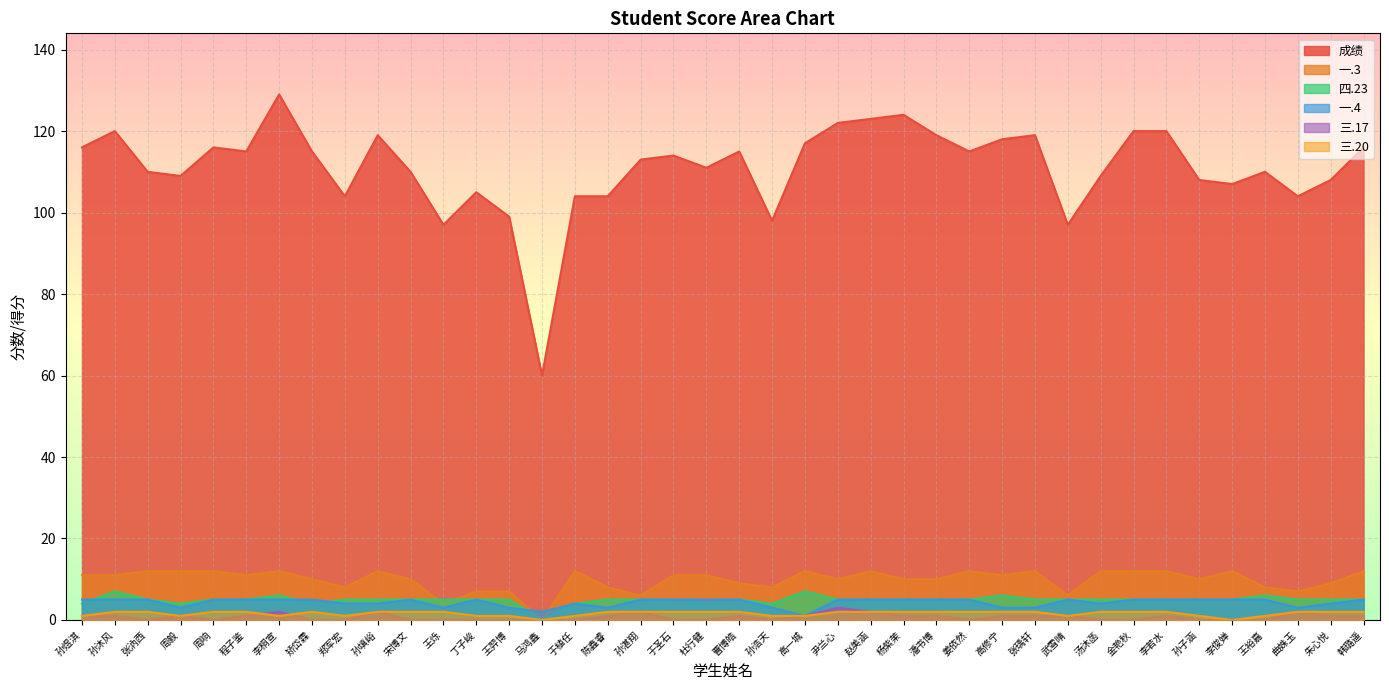

List the labels in order of 四.23 value, largest first.

孙沐风, 高一城, 李桐宣, 高修宁, 王裕嘉, 张汭西, 周响, 程子鉴, 郑军宏, 孙填峪, 宋博文, 王烁, 丁子峻, 王羿博, 陈鑫睿, 孙湛翔, 于圣石, 曹博皓, 尹兰心, 赵美涵, 杨紫茉, 潘书博, 姜依然, 张瑀轩, 武雪晴, 汤沐菡, 金艳秋, 李若水, 孙子涵, 李俊婵, 曲姝玉, 朱心悦, 韩璐遥, 孙煜淇, 周毅, 矫岱霖, 于植任, 杜行健, 孙浩天, 马鸿鑫